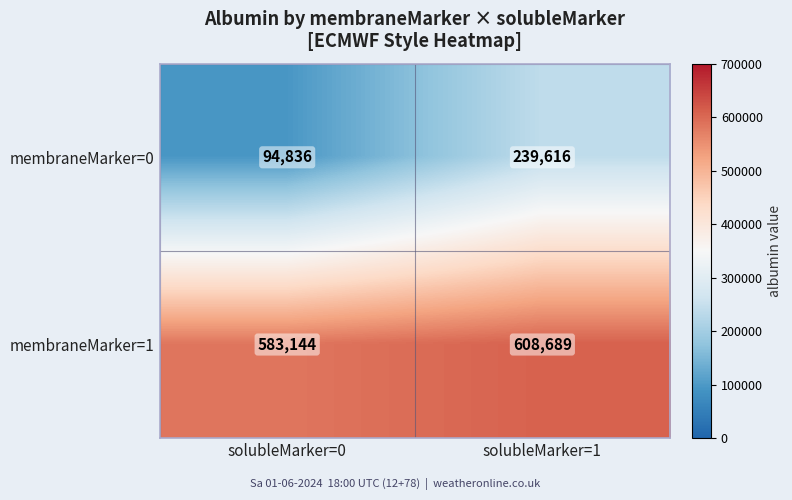

At solubleMarker=0, list the series in order from largest to smallest.

membraneMarker=1, membraneMarker=0